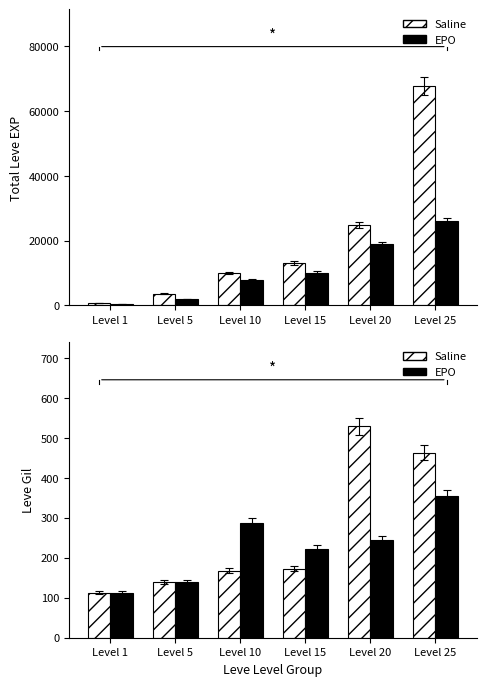

At how many categories does at least one series exceed 131?

5